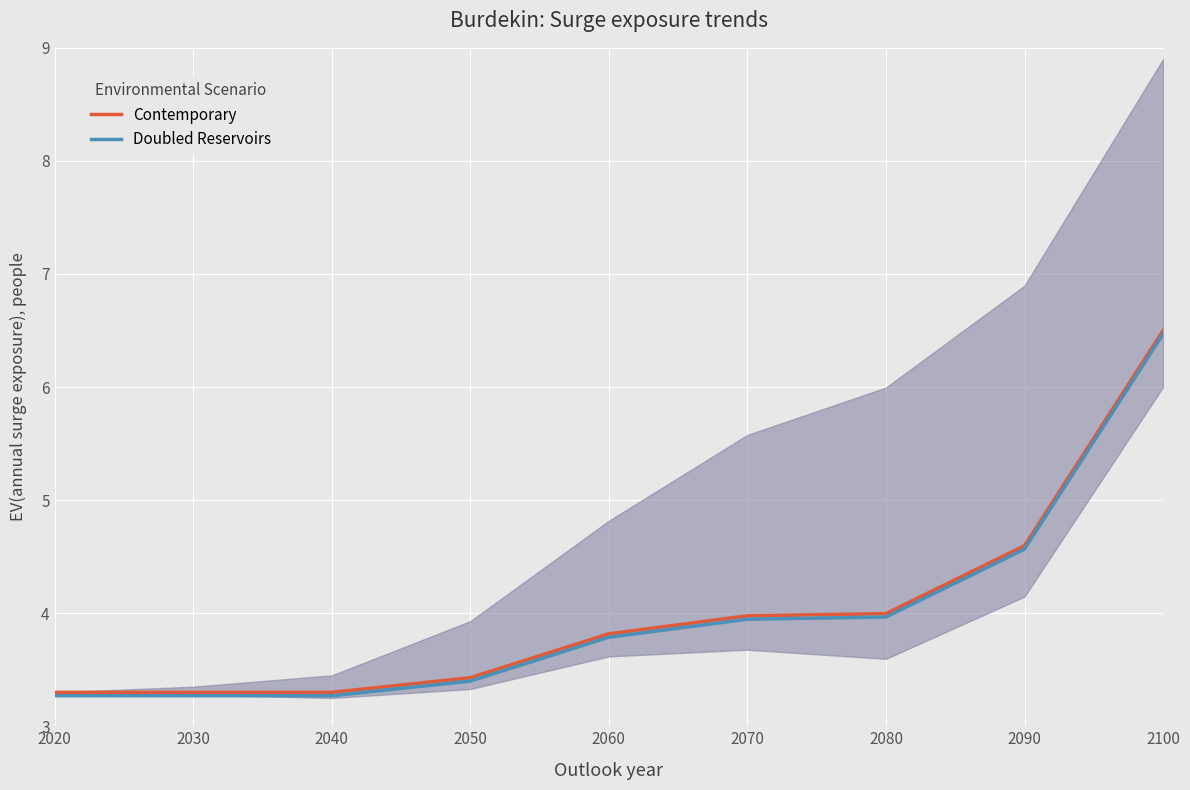

Between 2080 and 2090, which is larger?

2090